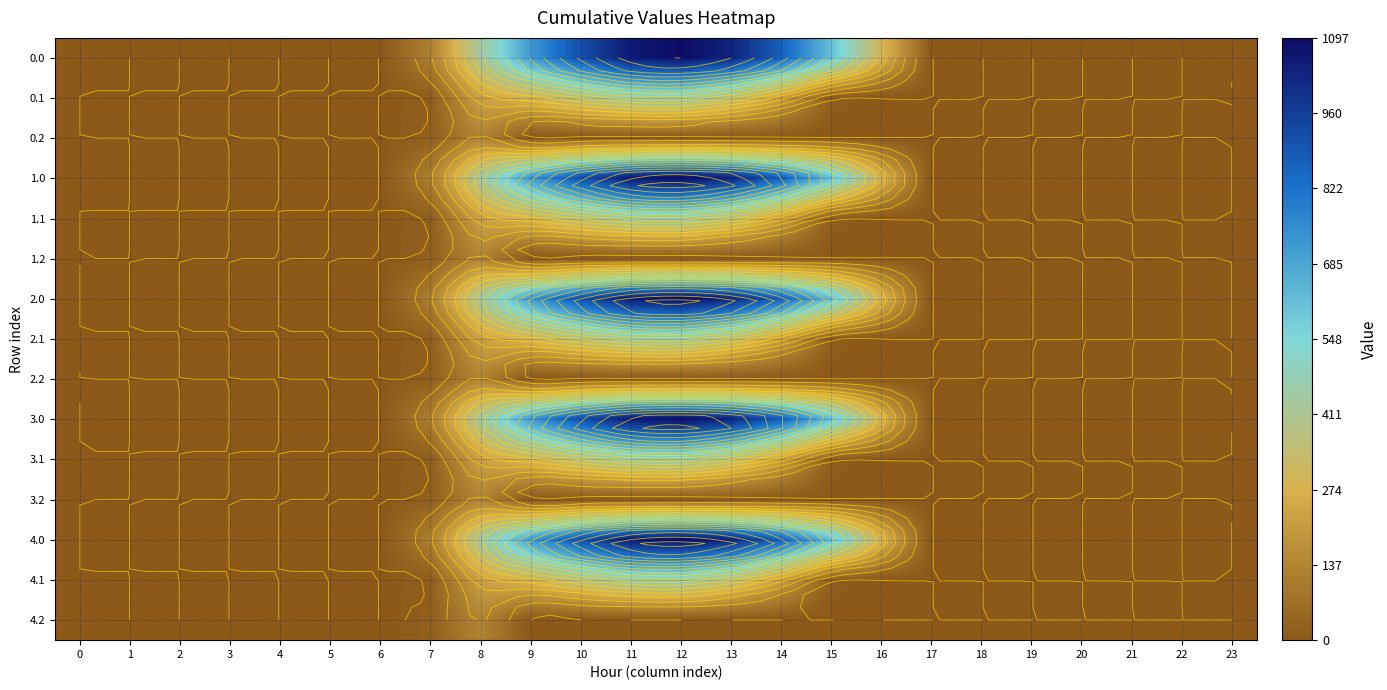

How many series are shown in this chart?

15